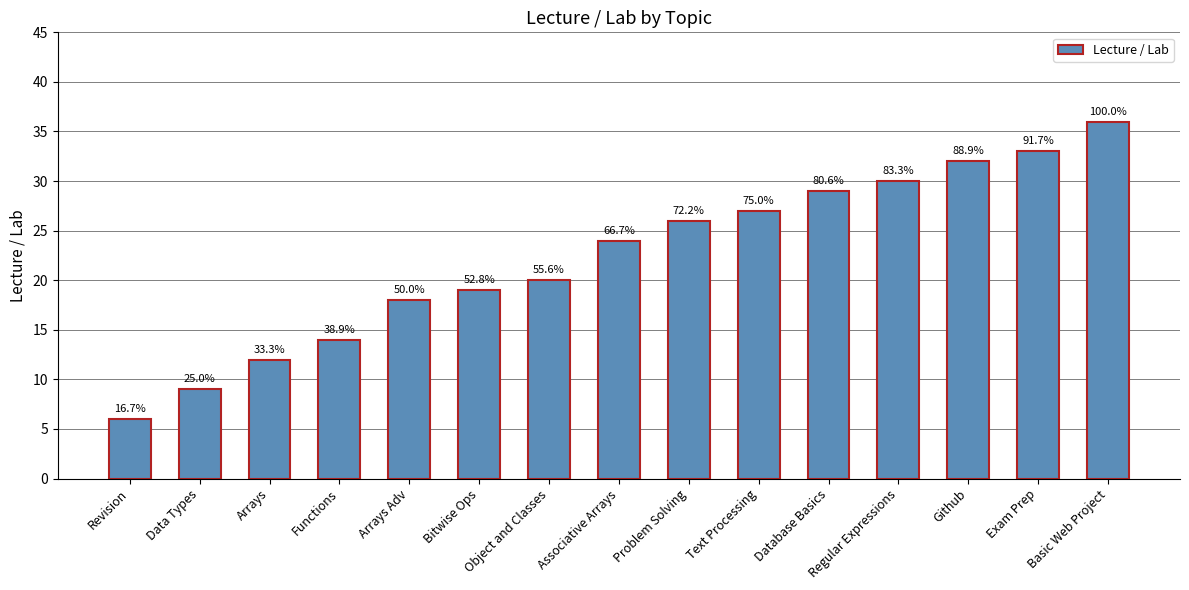

Are the bars horizontal?

No